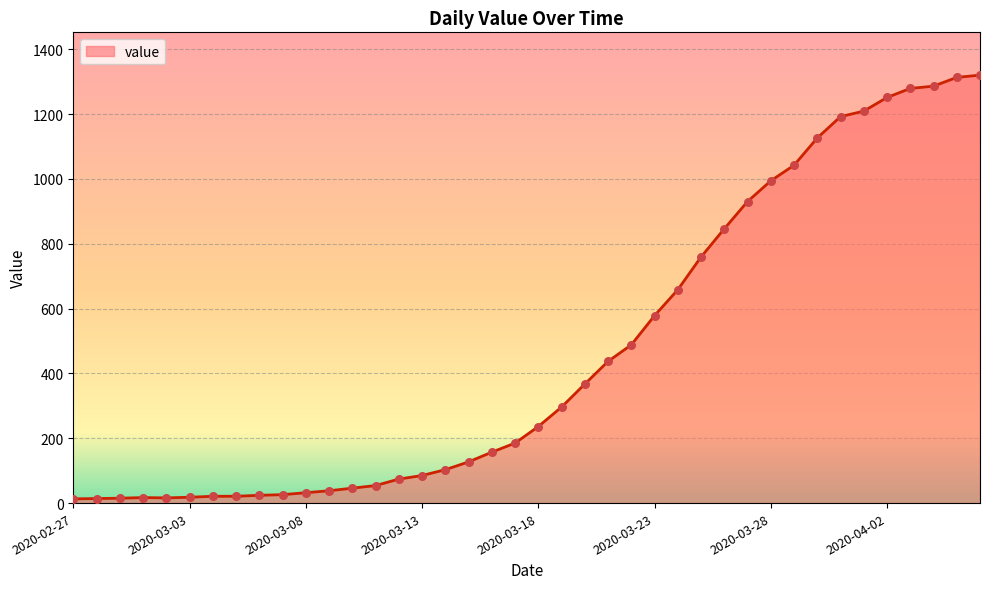

What is the difference between the maximum and minimum values?

1307